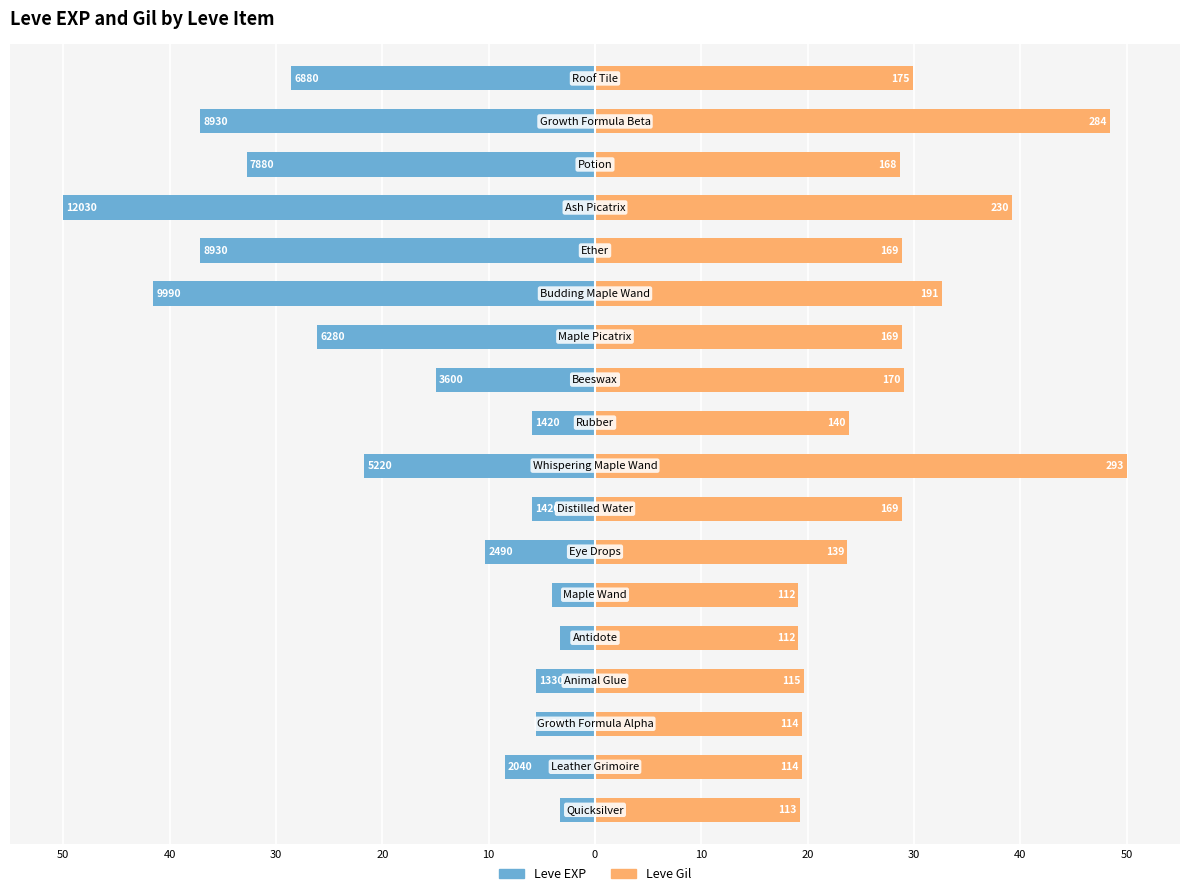

Are the bars horizontal?

Yes